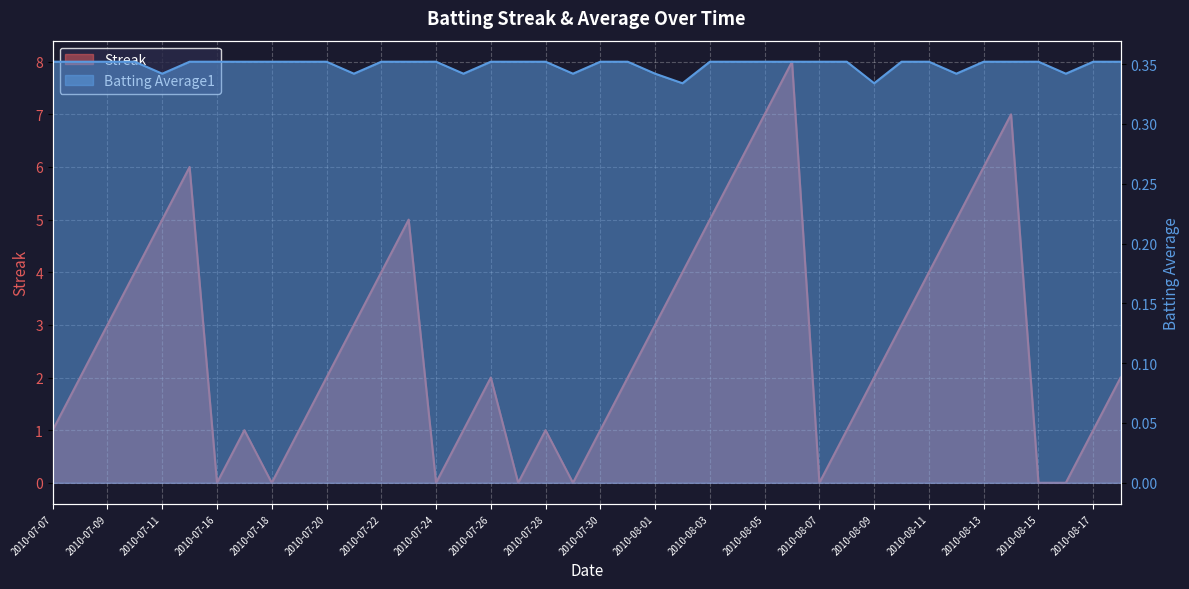

What is the sum of the Streak values at 2010-07-07 and 2010-07-31?

3.0